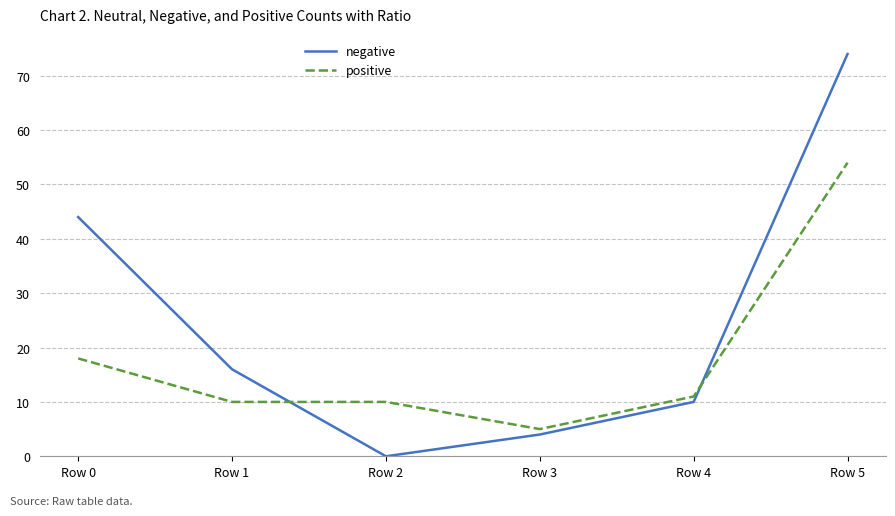

At which category is the sum across all series the highest?

Row 5